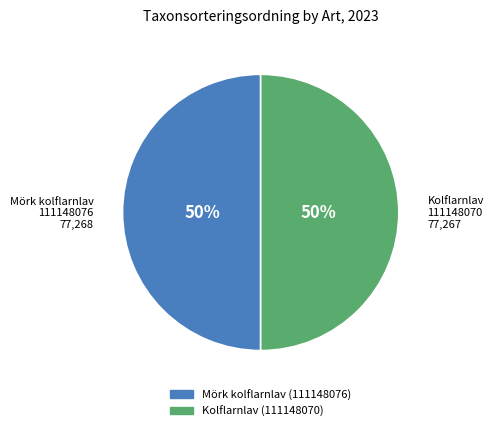

What is the ratio of the value at Mörk kolflarnlav (111148076) to the value at Kolflarnlav (111148070)?

1.0